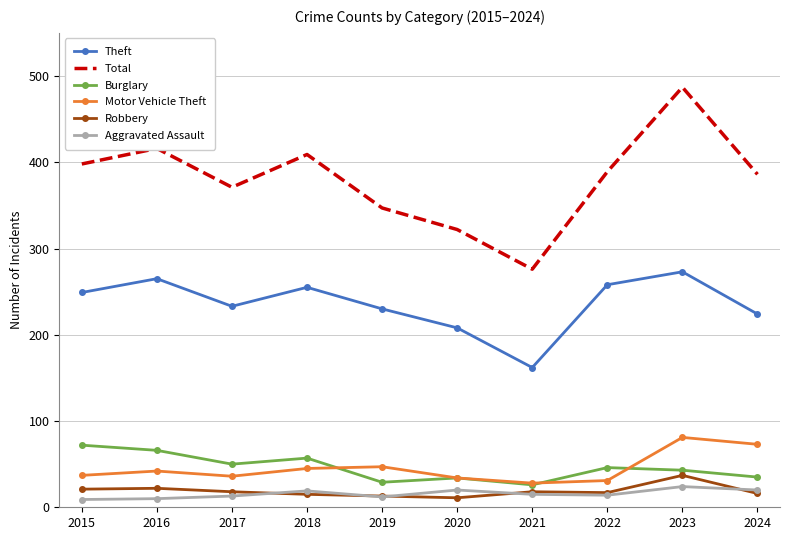

What is the total value across all series at 2019?

678